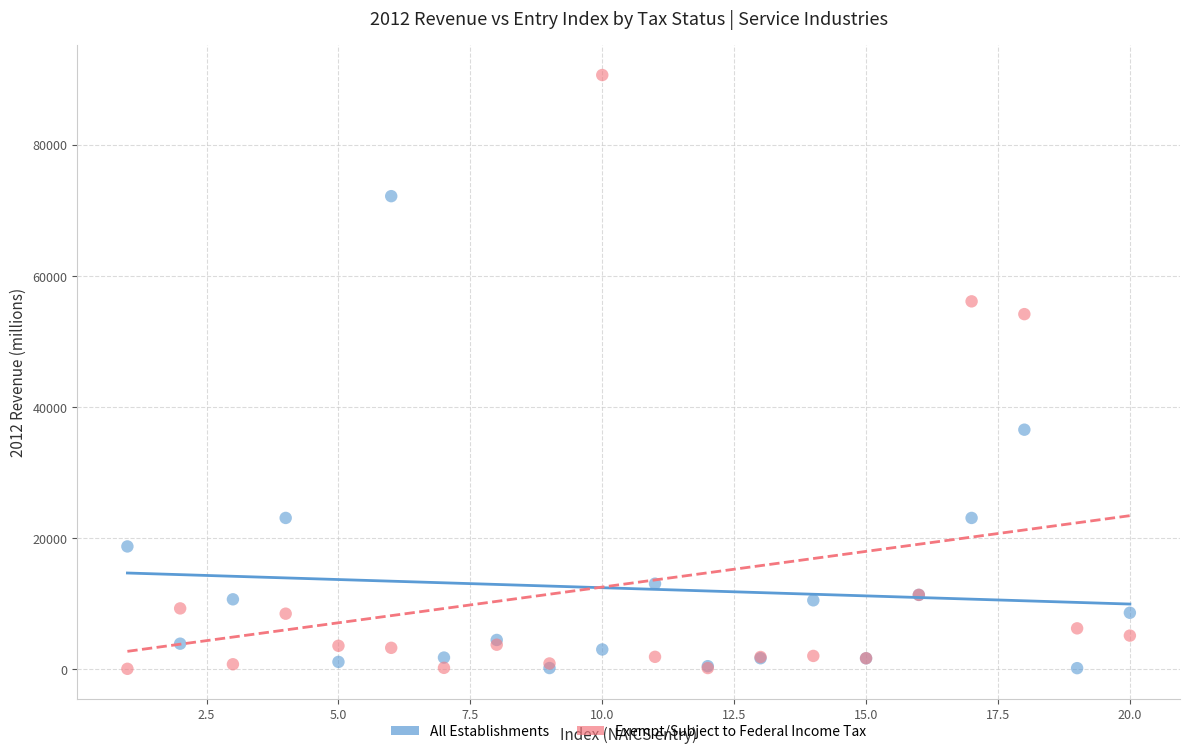

Which series contains the highest Y value?

Exempt/Subject to Federal Income Tax